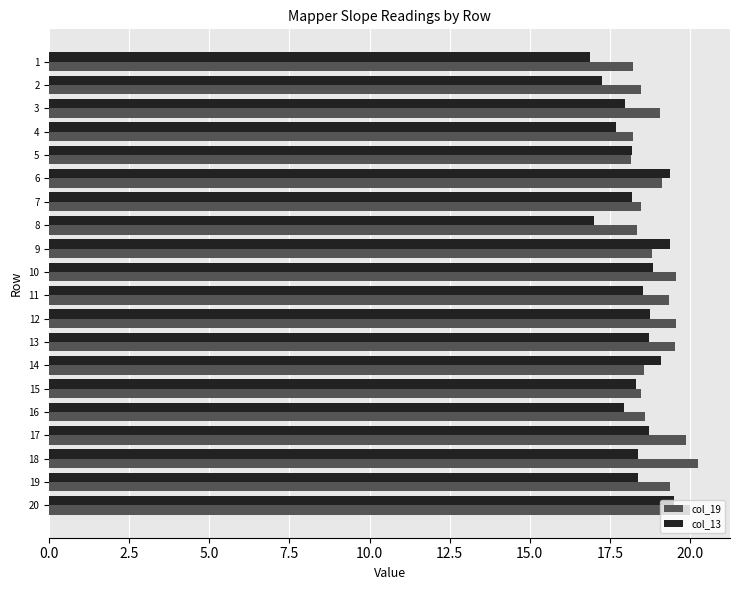

What is the minimum value shown in the chart?

16.9